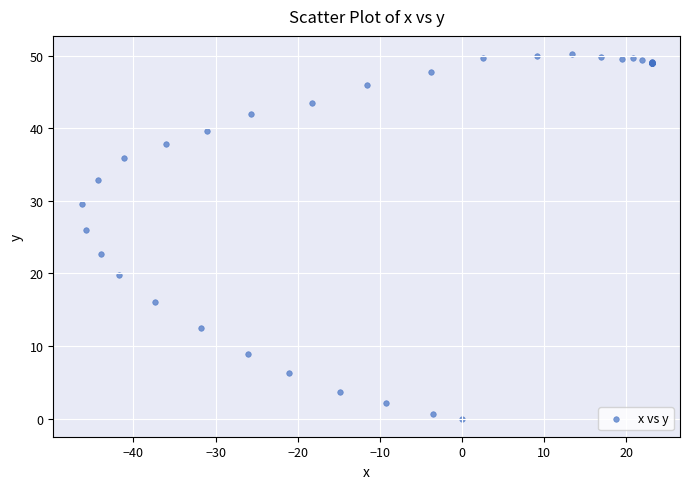

What Y value in the scatter plot is closest to 25?

26.0